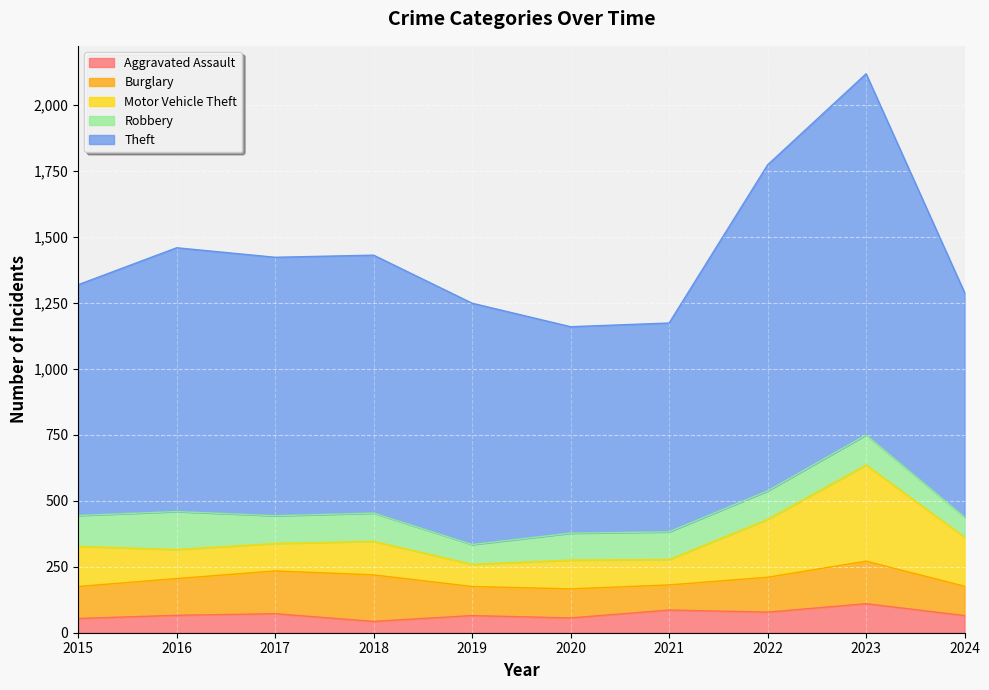

Between 2015 and 2020, which series saw the biggest shift?

Theft